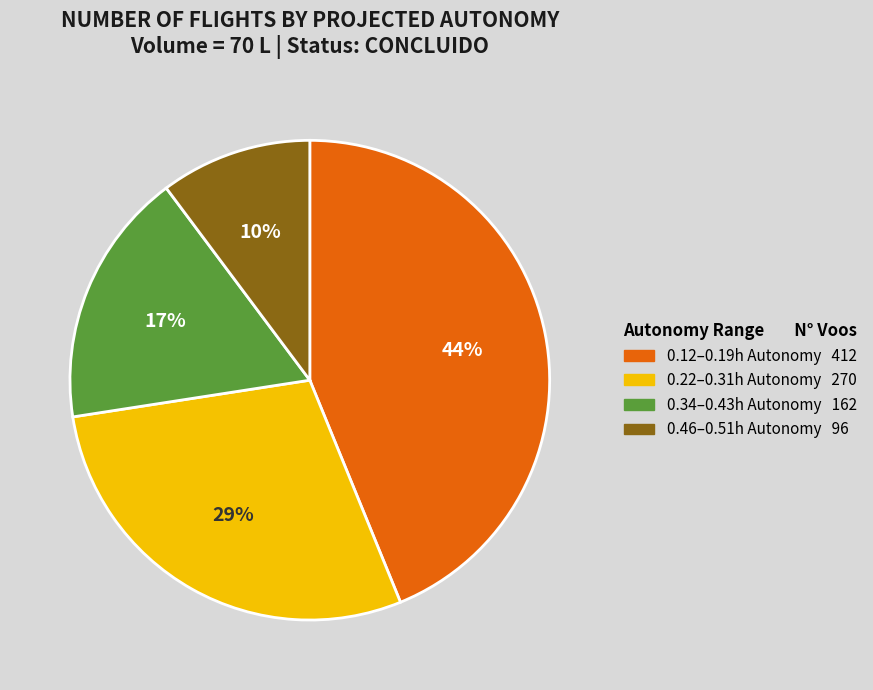

What is the largest slice in the pie chart?

0.12–0.19h Autonomy 412